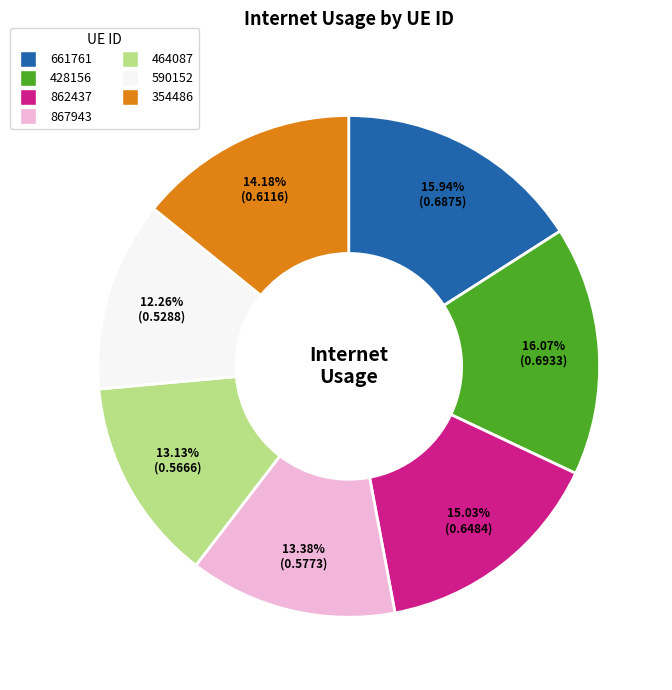

To the nearest percent, what percentage of the pie is 354486?

14%